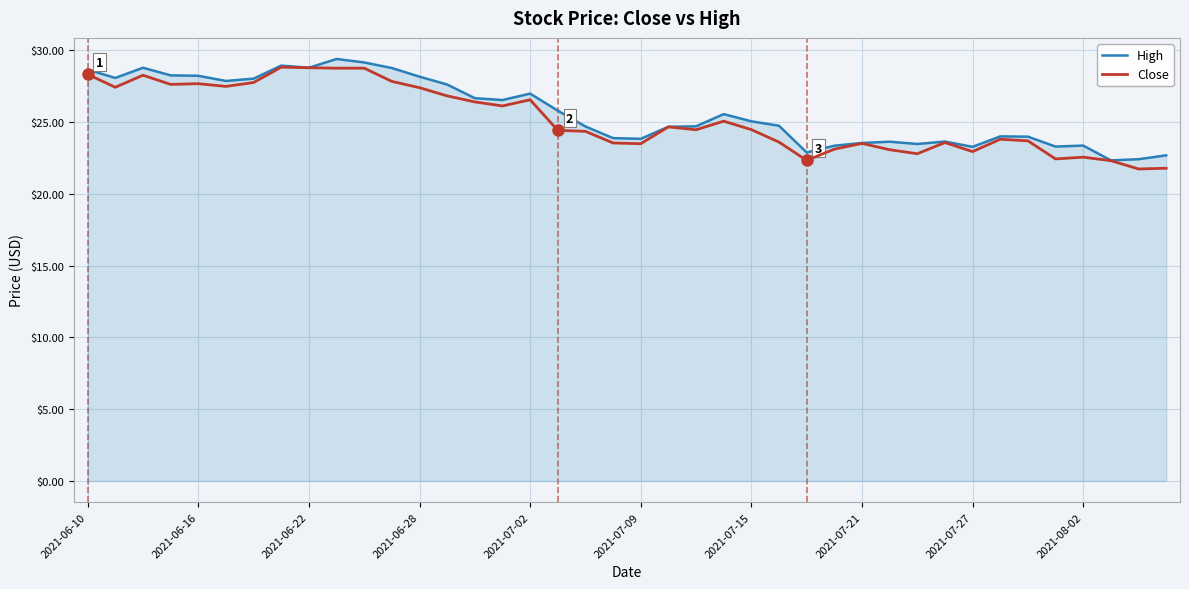

True or false: Close has more than 1 points higher than both neighbors.

True